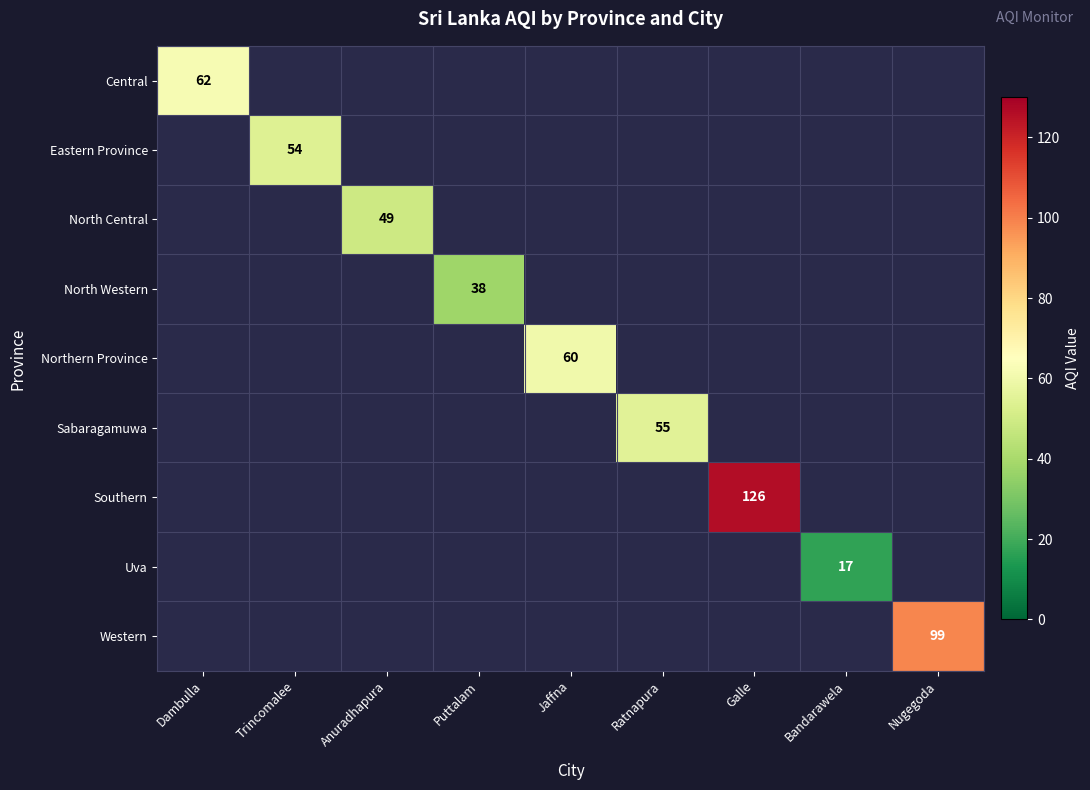

The value of Central at Dambulla is 32. True or false?

False